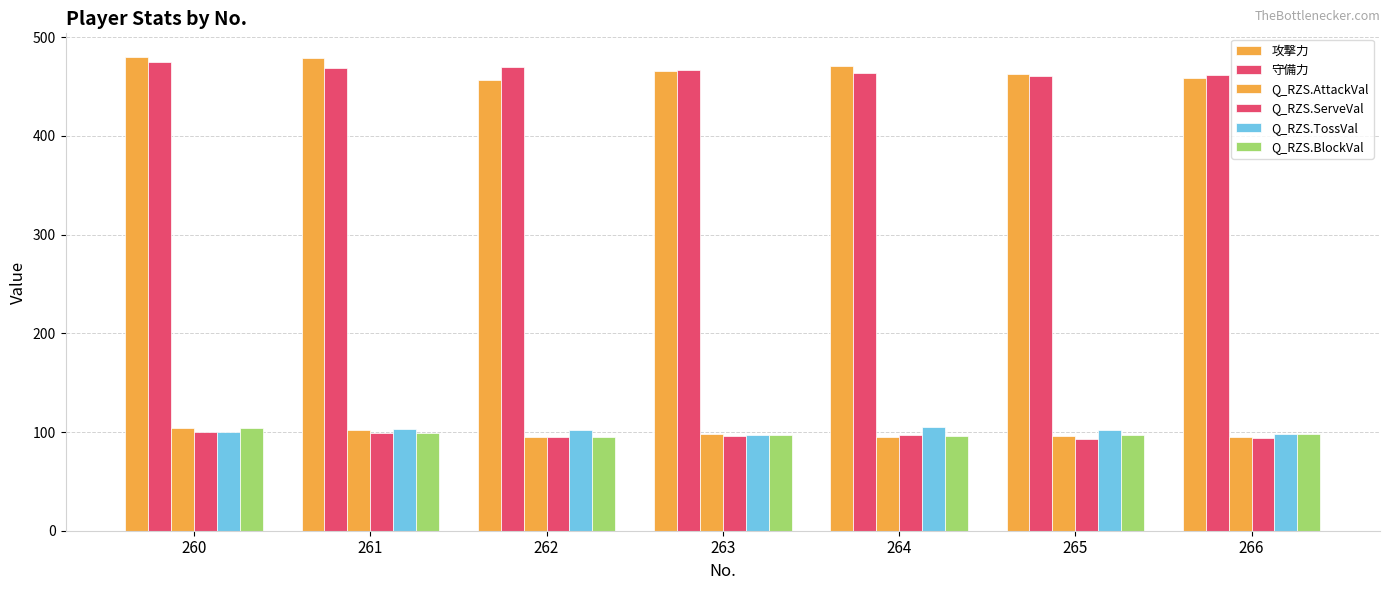

Reading right to left, extract all data points from this chart.

攻撃力: 266=459.0	265=463.0	264=471.0	263=466.0	262=457.0	261=479.0	260=480.0
守備力: 266=462.0	265=461.0	264=464.0	263=467.0	262=470.0	261=469.0	260=475.0
Q_RZS.AttackVal: 266=95.1	265=96.3	264=95.1	263=97.5	262=95.1	261=102.5	260=103.7
Q_RZS.ServeVal: 266=94.2	265=93.3	264=96.6	263=96.1	262=95.2	261=99.5	260=100.5
Q_RZS.TossVal: 266=98.1	265=101.9	264=104.8	263=97.1	262=101.9	261=102.9	260=100.0
Q_RZS.BlockVal: 266=97.5	265=96.9	264=95.7	263=96.9	262=94.5	261=98.8	260=103.7